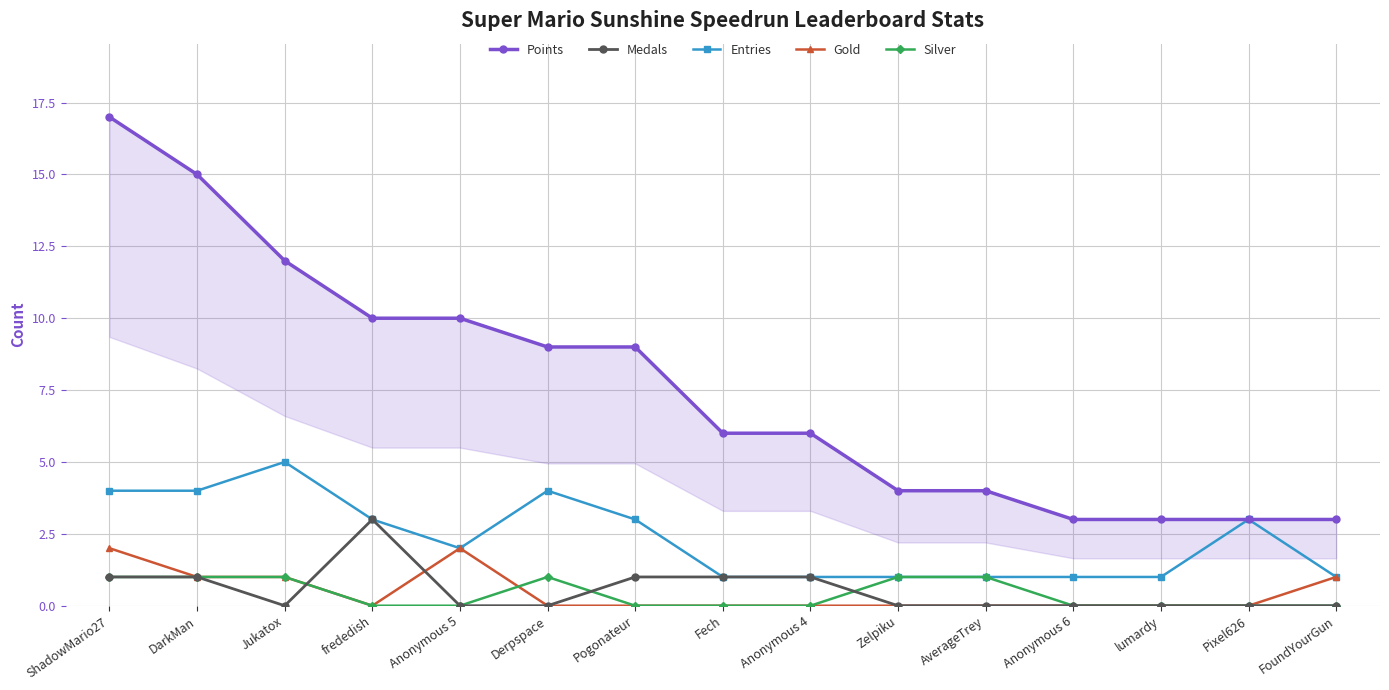

List the labels in order of Silver value, smallest first.

frededish, Anonymous 5, Pogonateur, Fech, Anonymous 4, Anonymous 6, lumardy, Pixel626, FoundYourGun, ShadowMario27, DarkMan, Jukatox, Derpspace, Zelpiku, AverageTrey